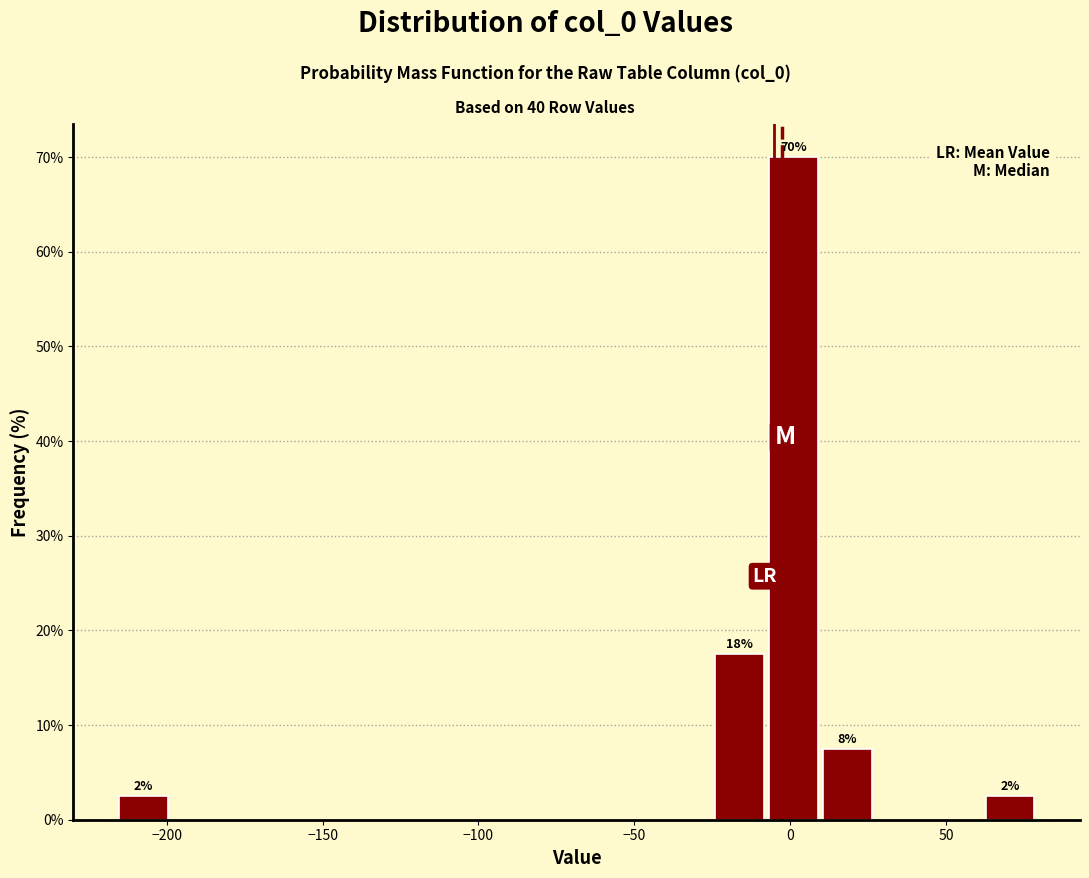

Read against the x-axis, roughly where is the centre of the tallest bar?

0